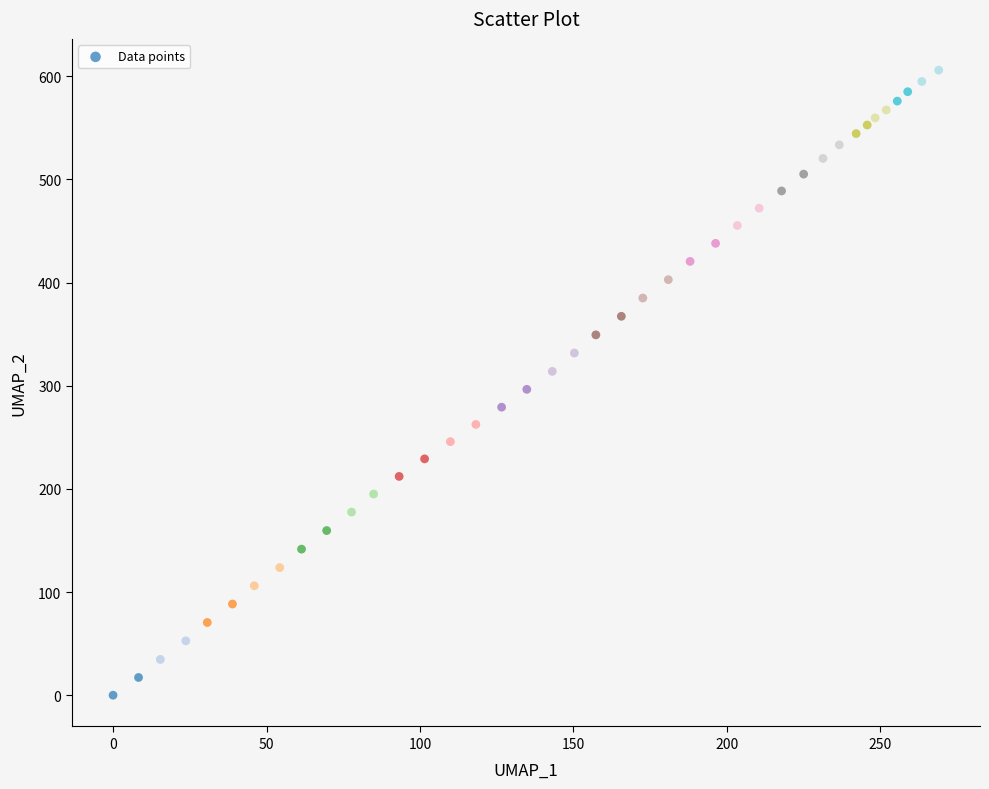

What is the range of Y values (max minus min)?

605.9